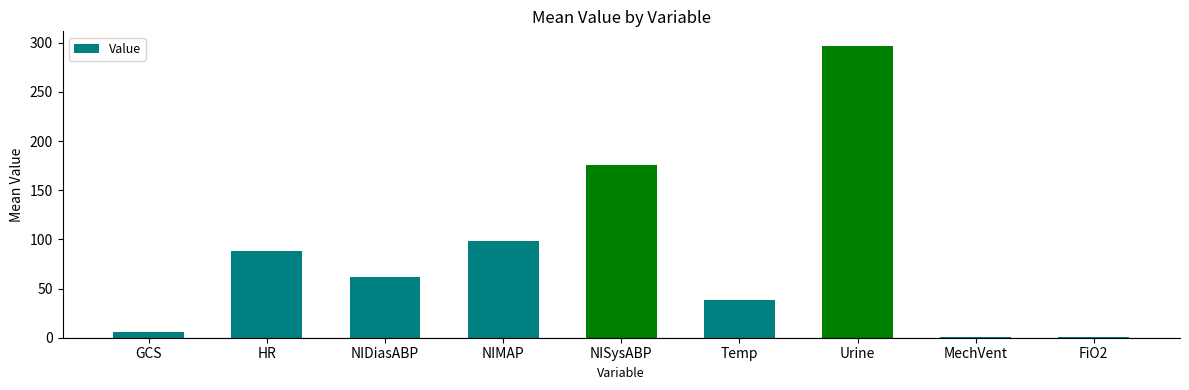

What is the change in value from NIDiasABP to Temp?

-23.8